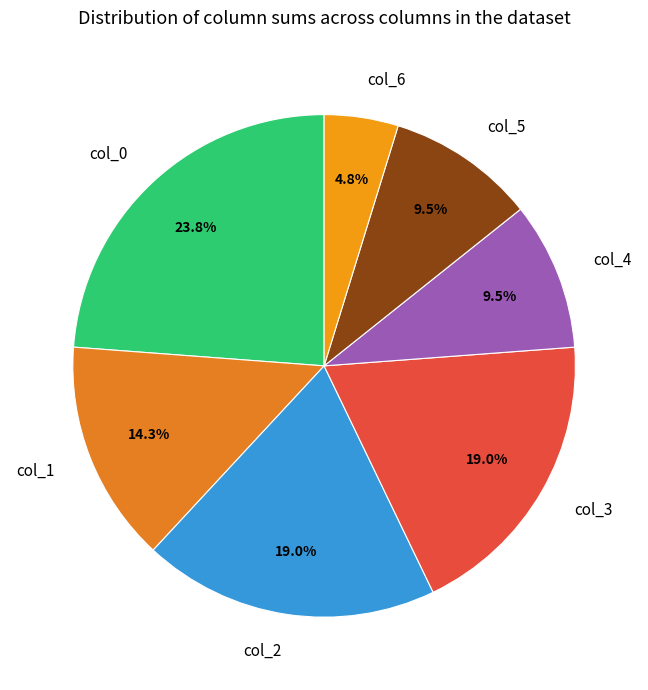

Between col_4 and col_2, which is larger?

col_2